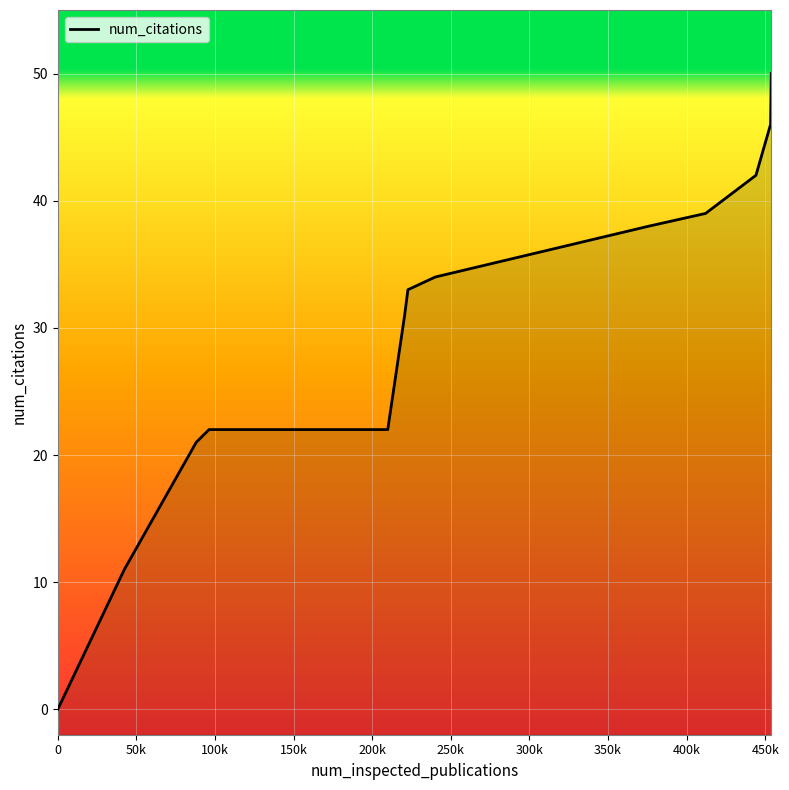

Is it true that the value at 88058 is 34?

False